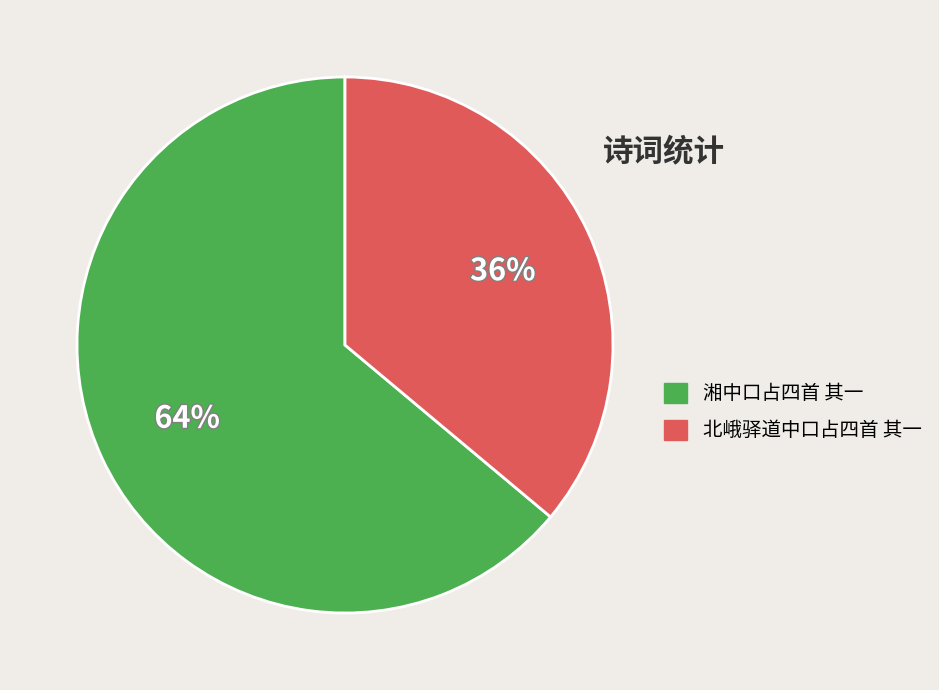

Is the sum of 湘中口占四首 其一 and 北峨驿道中口占四首 其一 greater than half?

Yes